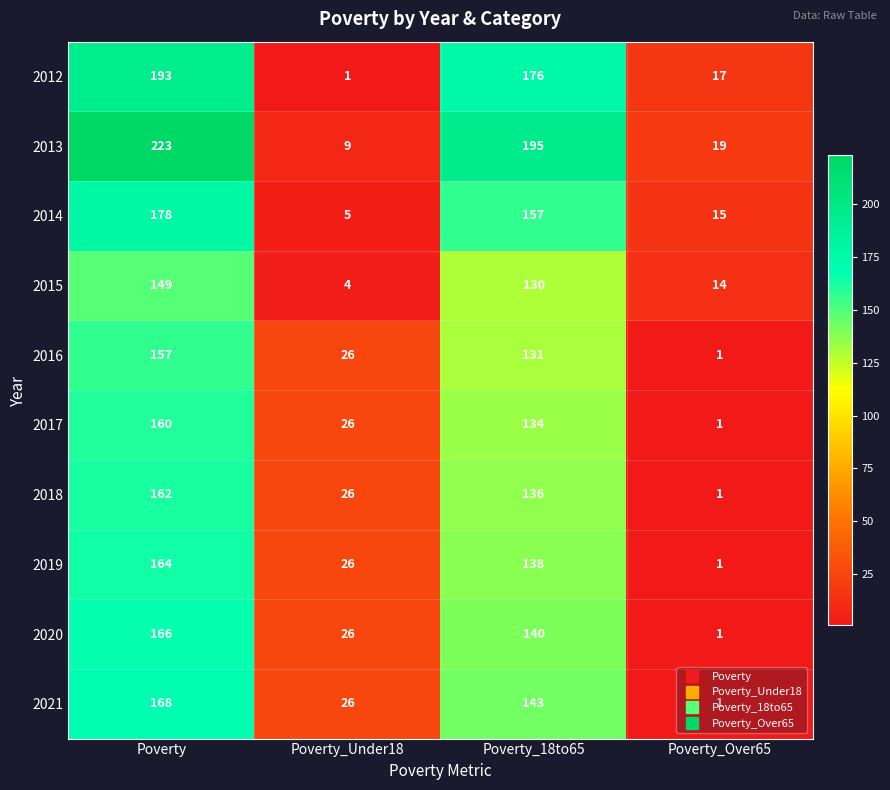

What is the difference between the maximum and second lowest values in the 2014 series?

163